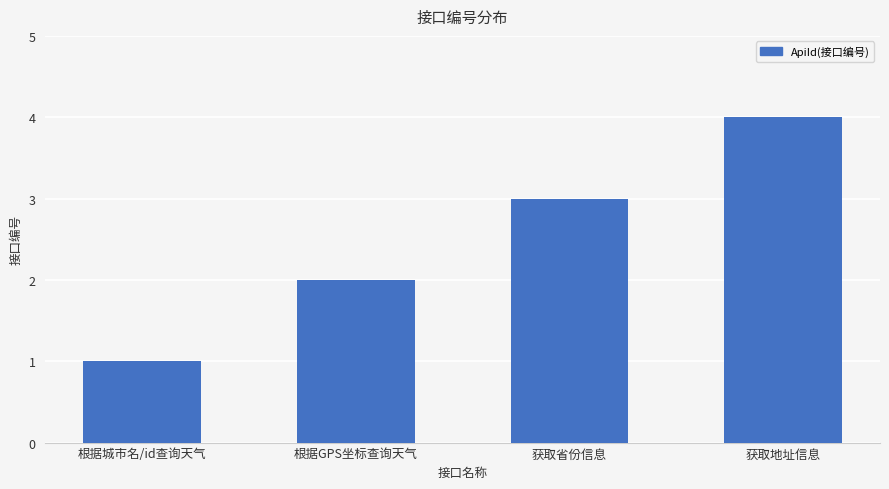

List the labels in order of value, smallest first.

根据城市名/id查询天气, 根据GPS坐标查询天气, 获取省份信息, 获取地址信息